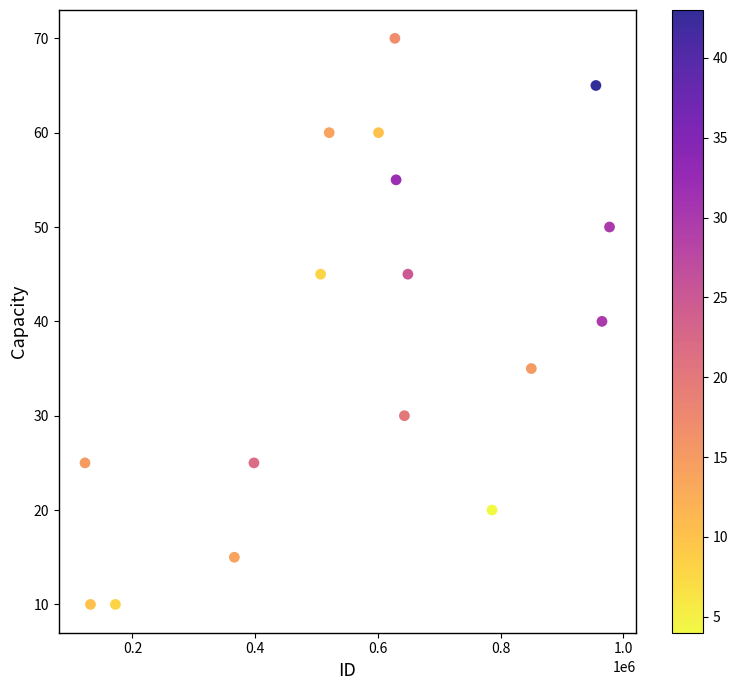

What is the range of X values (max minus min)?

854977